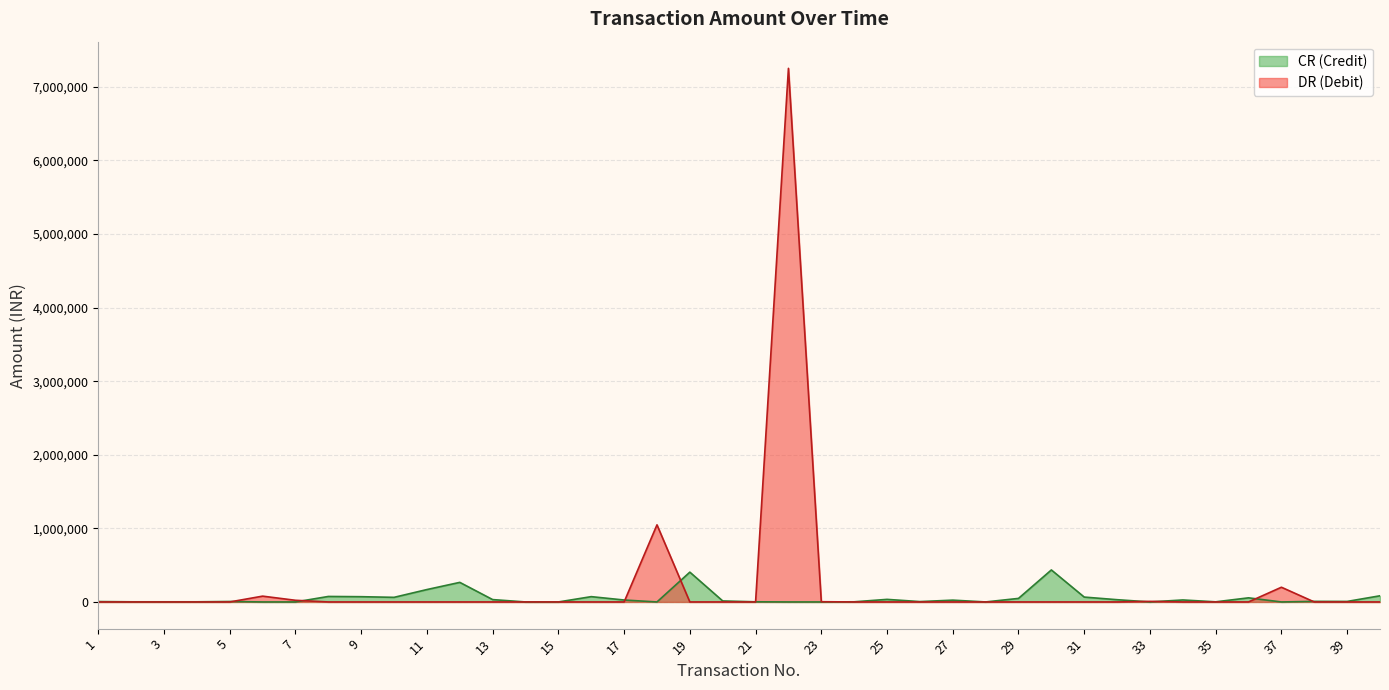

What is the average value?

215245.8